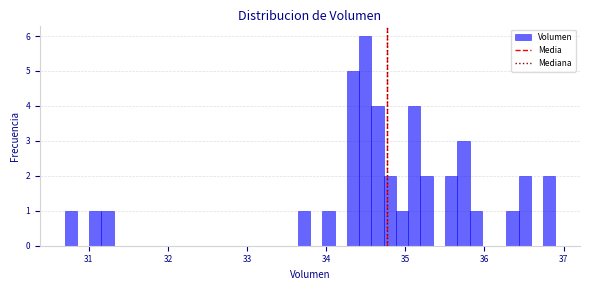

Read against the x-axis, roughly where is the centre of the tallest bar?

34.5